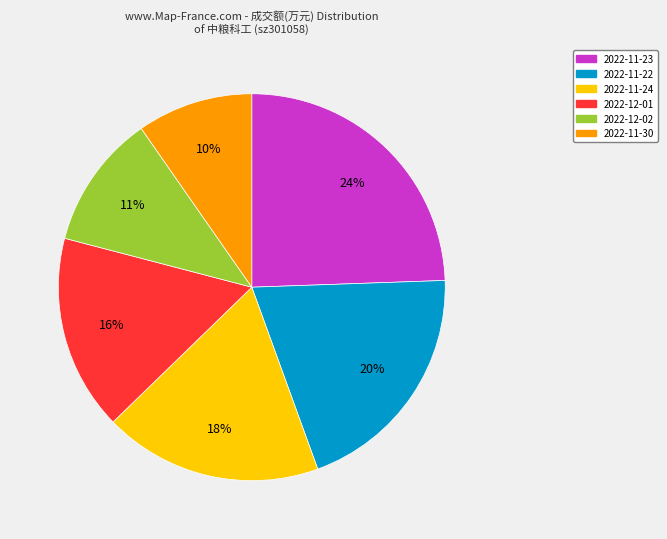

To the nearest percent, what is the average slice percentage?

17%